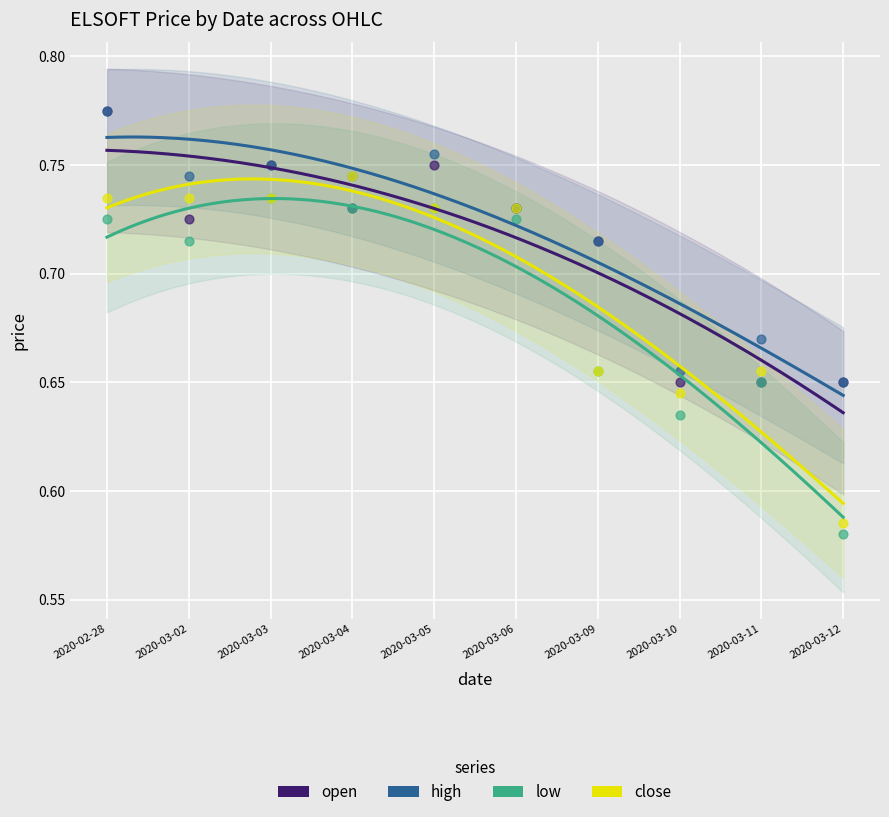

What are all the series names shown in the legend?

open, high, low, close